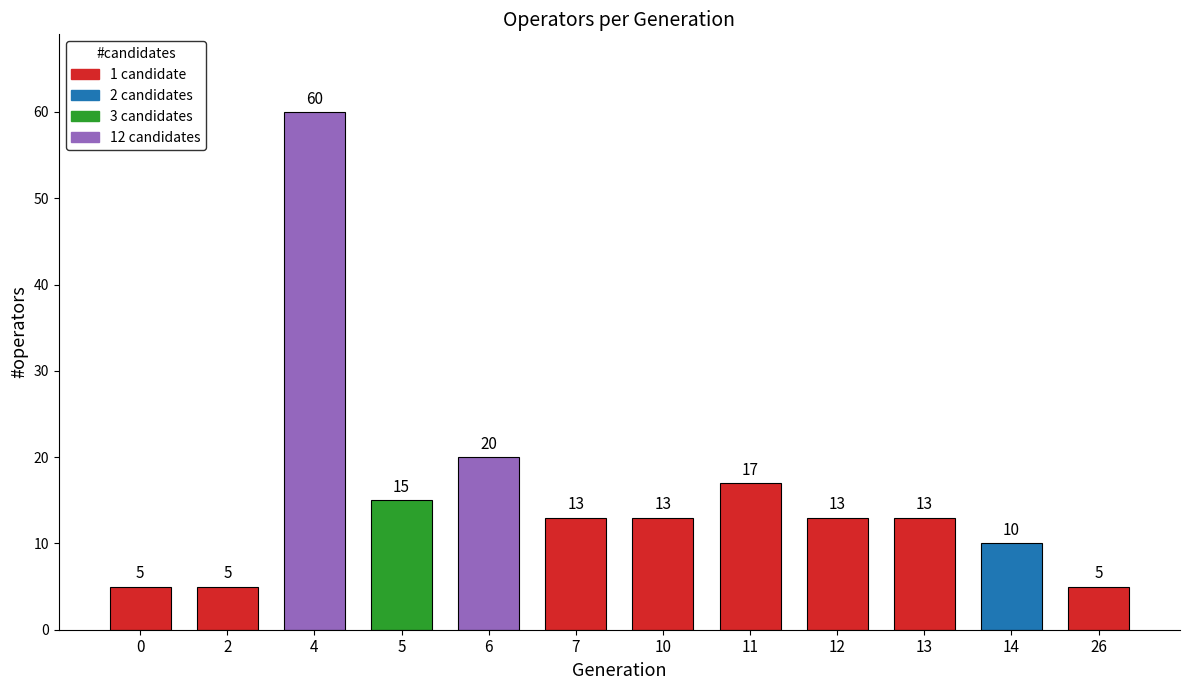

What is the value of the 5th bar from the left?

20